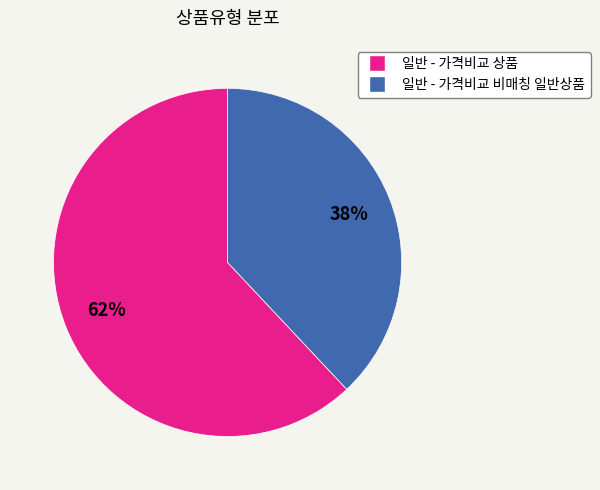

Which slice is the largest?

일반 - 가격비교 상품